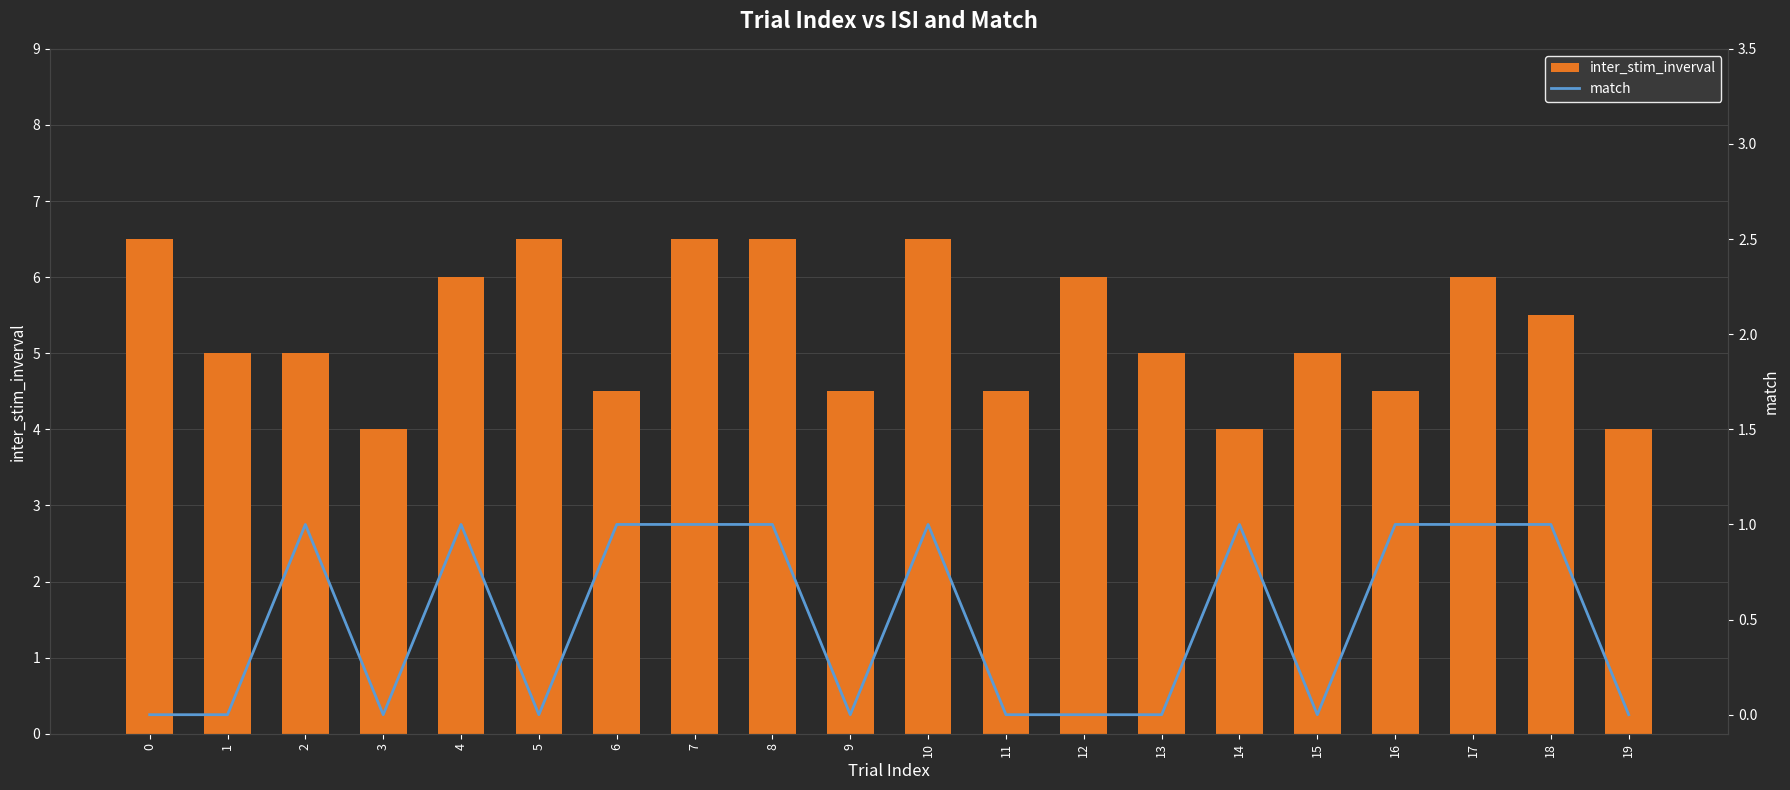

Reading left to right, list all the values displayed in this chart.

inter_stim_inverval: 6.5	5.0	5.0	4.0	6.0	6.5	4.5	6.5	6.5	4.5	6.5	4.5	6.0	5.0	4.0	5.0	4.5	6.0	5.5	4.0
match: 0.0	0.0	1.0	0.0	1.0	0.0	1.0	1.0	1.0	0.0	1.0	0.0	0.0	0.0	1.0	0.0	1.0	1.0	1.0	0.0